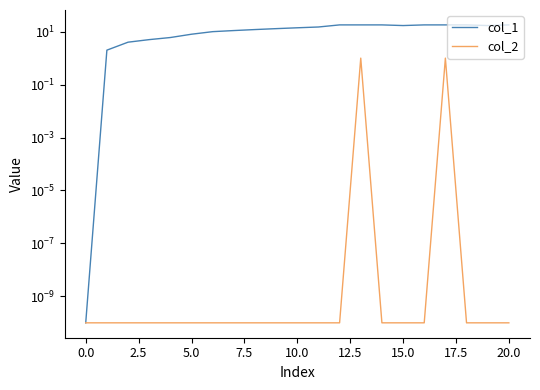

Which category has the highest value across all series?

12